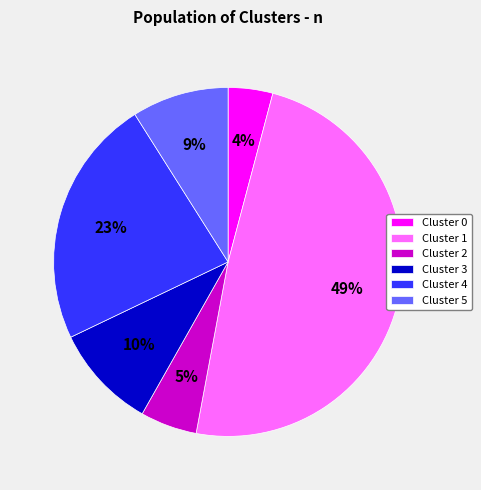

Is Cluster 5 the majority of the pie?

No